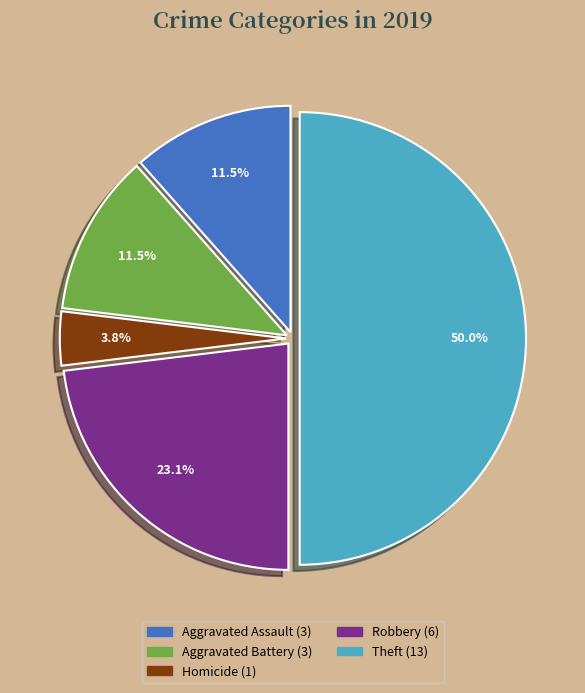

Is there a majority slice in this chart?

No